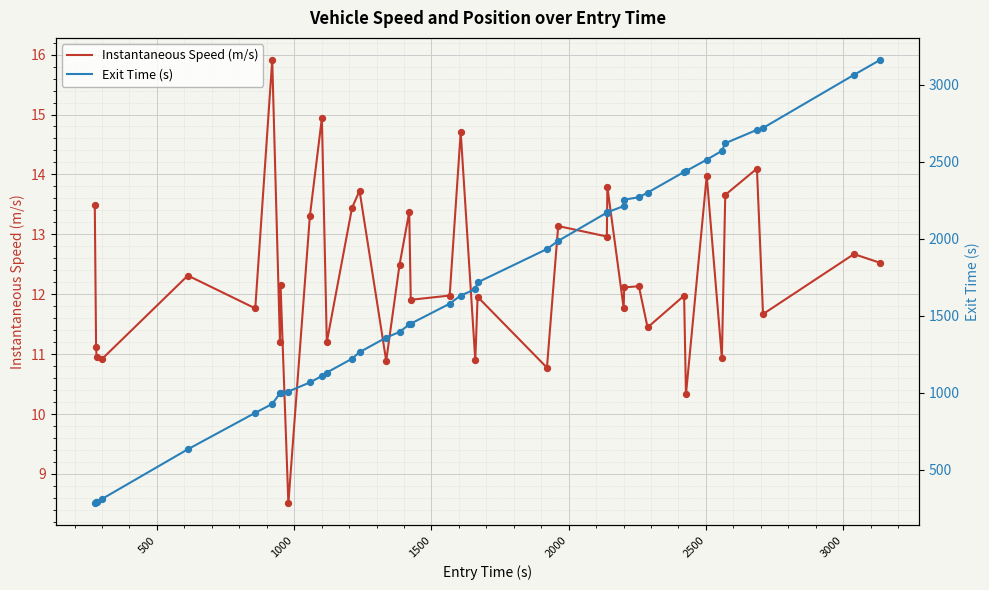

Which series has the largest Y range (max minus min)?

Exit Time (s)